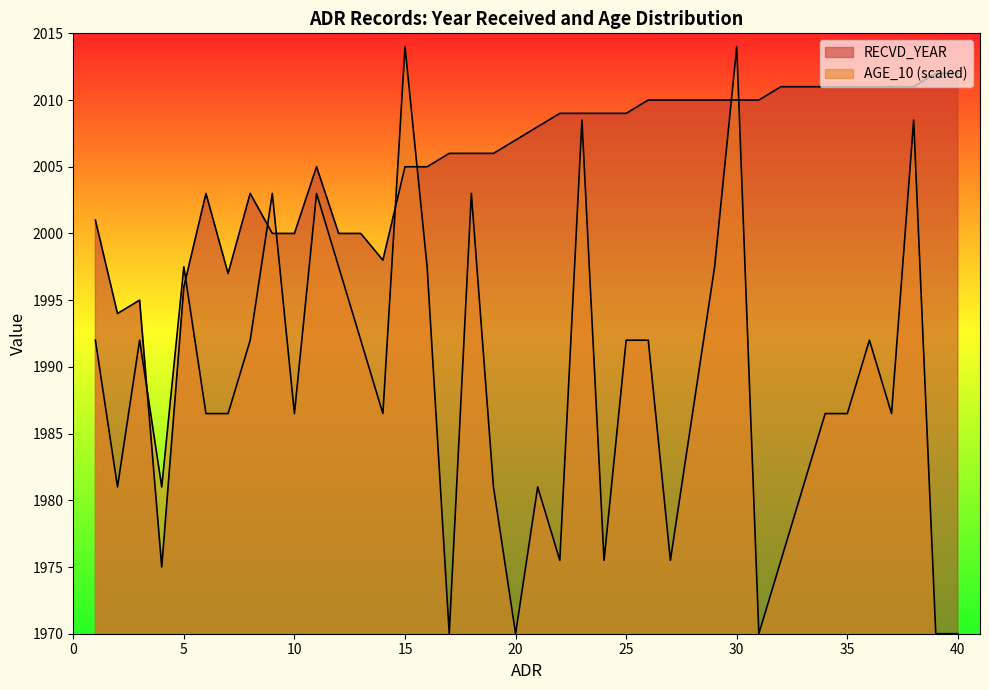

List the labels in order of RECVD_YEAR value, smallest first.

4, 2, 3, 5, 7, 14, 9, 10, 12, 13, 1, 6, 8, 11, 15, 16, 17, 18, 19, 20, 21, 22, 23, 24, 25, 26, 27, 28, 29, 30, 31, 32, 33, 34, 35, 36, 37, 38, 39, 40